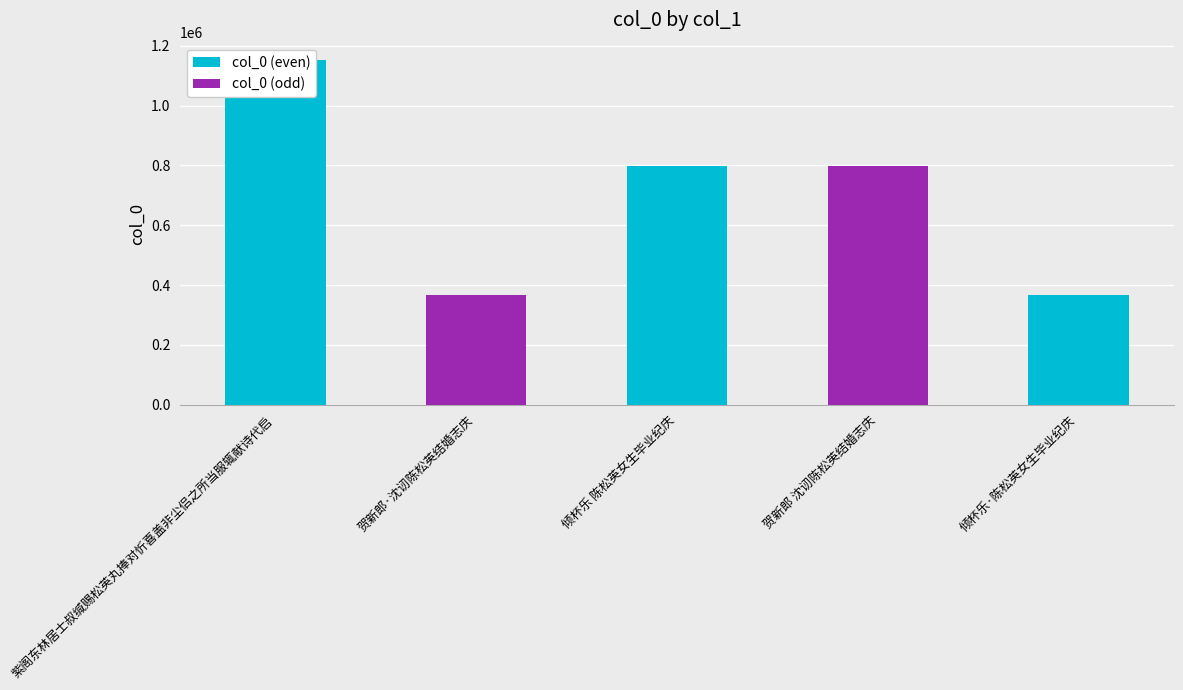

Does the chart contain stacked bars?

No